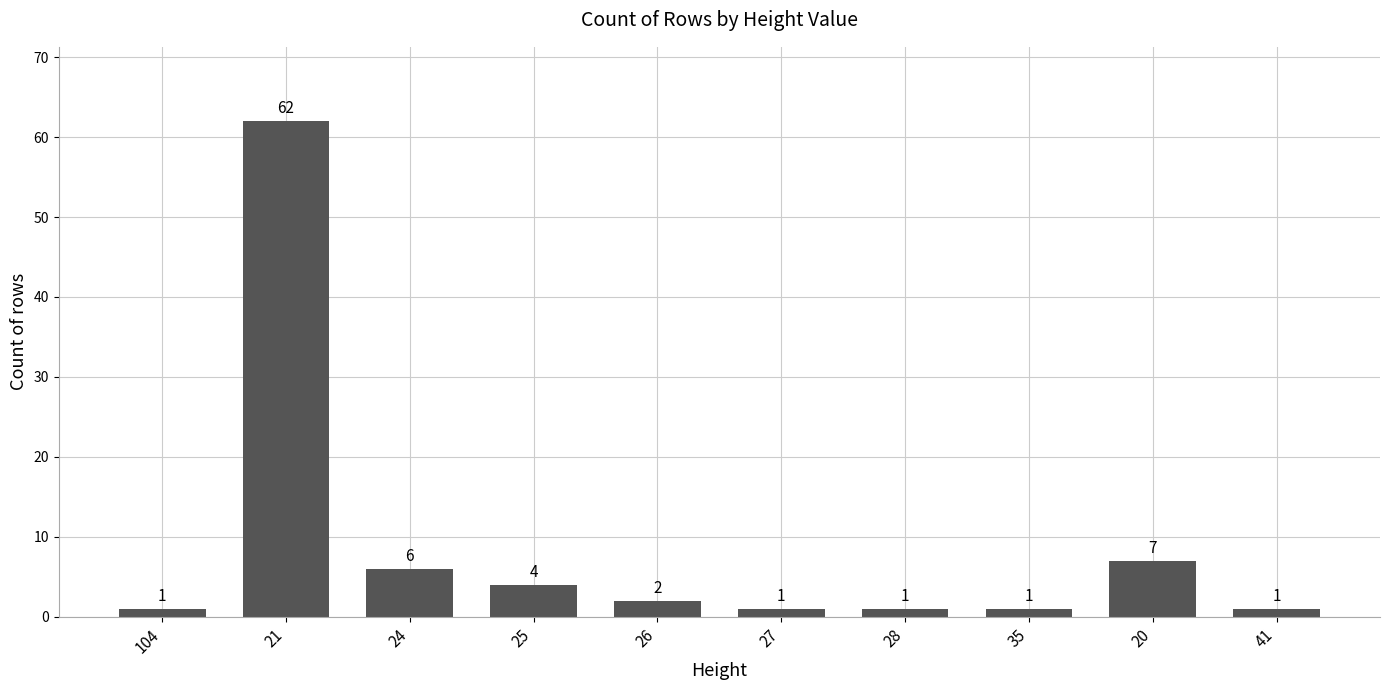

What is the change in value from 25 to 35?

-3